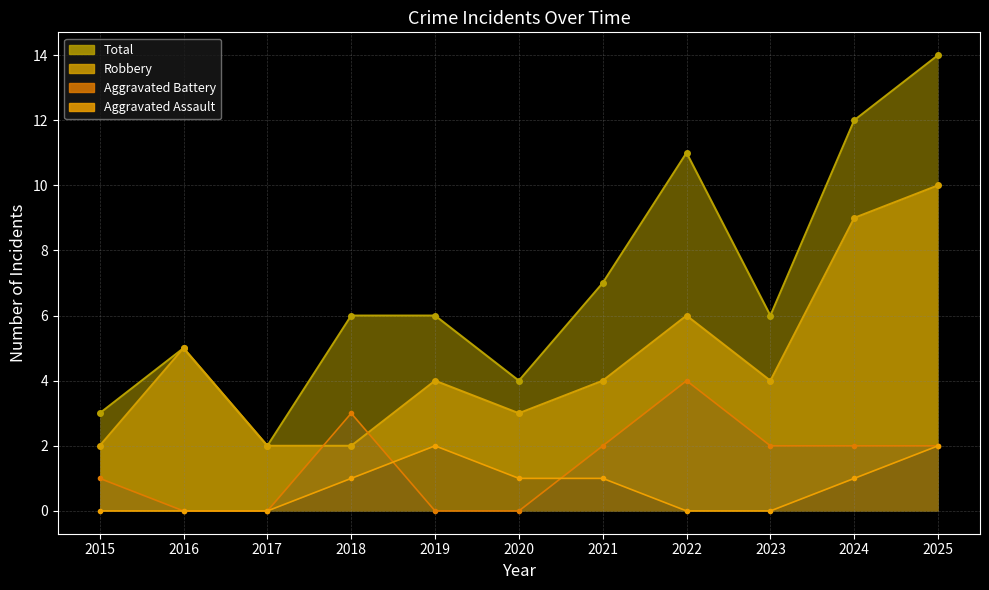

At which category does Aggravated Battery reach its first local peak?

2018